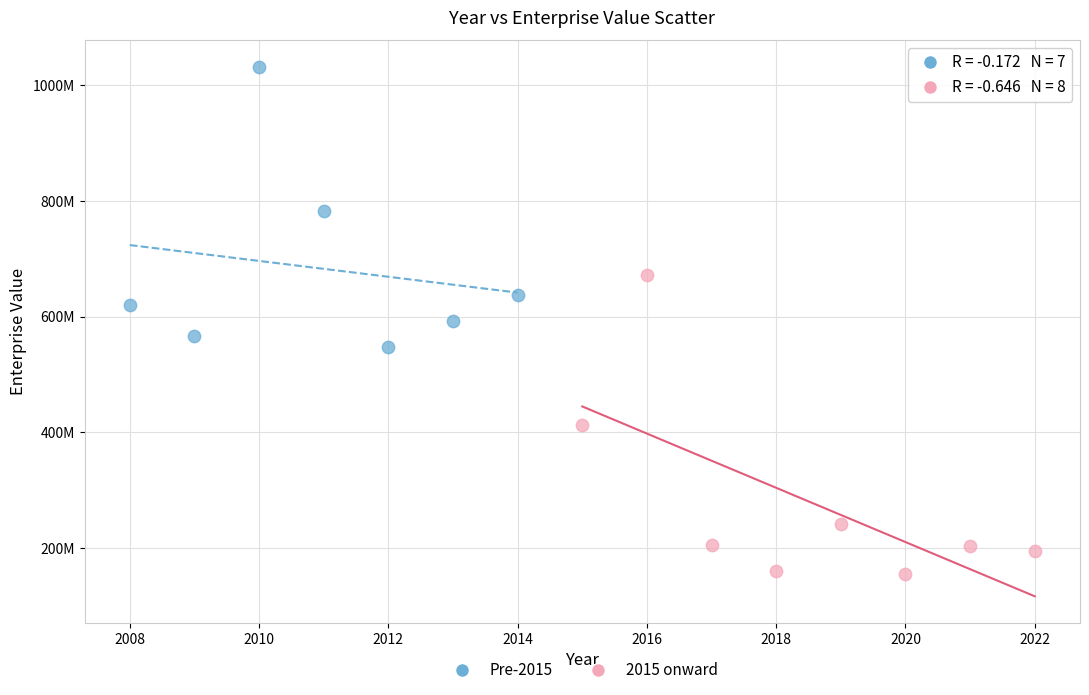

What are all the series names shown in the legend?

Pre-2015, 2015 onward